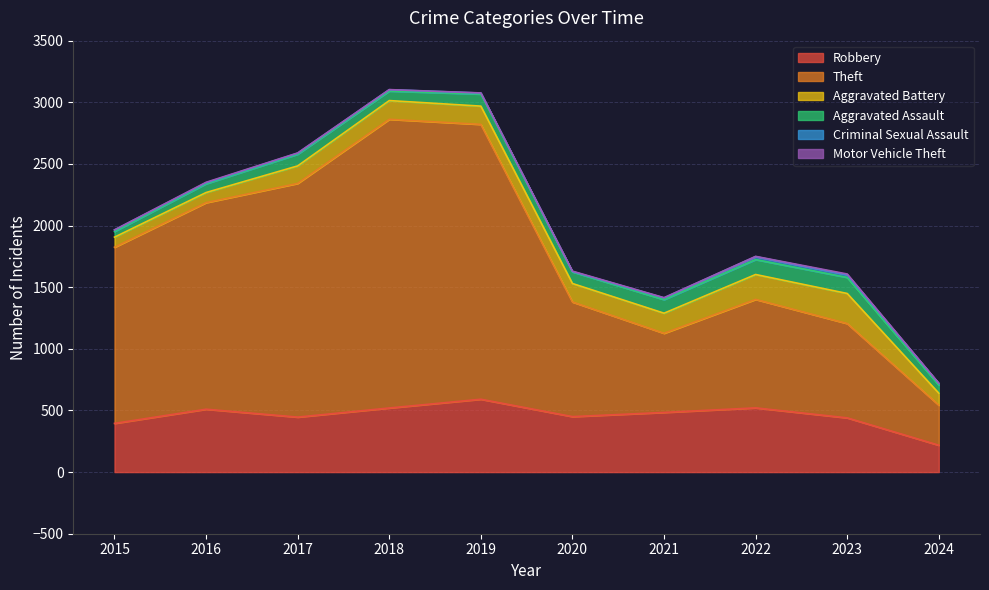

List the series in order of their peak value, lowest first.

Motor Vehicle Theft, Criminal Sexual Assault, Aggravated Assault, Aggravated Battery, Robbery, Theft